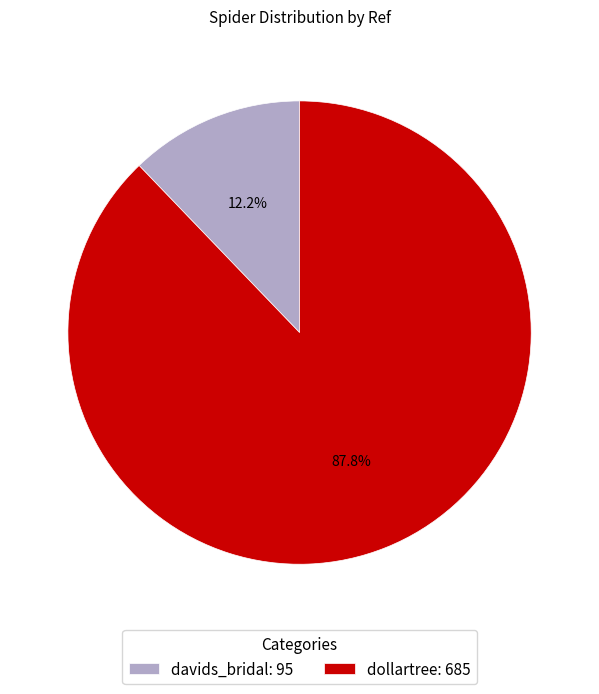

Between dollartree and davids_bridal, which is larger?

dollartree